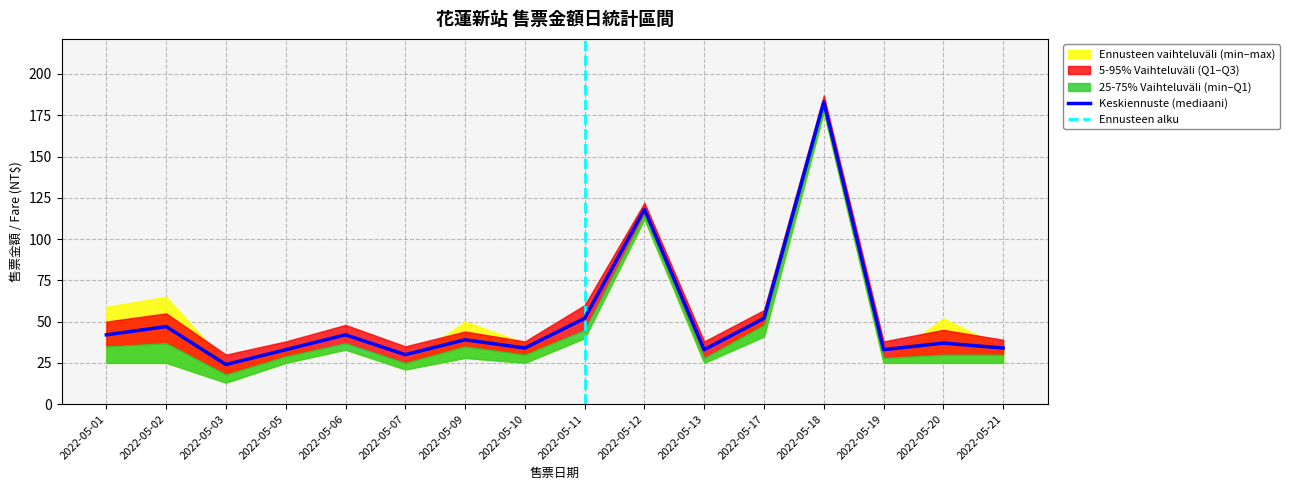

After their last crossing, which series has the higher values: 售票金額 (median) or 售票金額 (max)?

售票金額 (max)